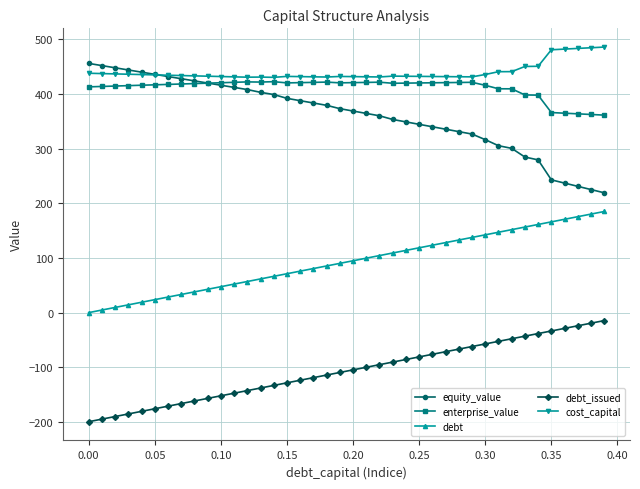

True or false: equity_value and debt_issued cross at least once.

False